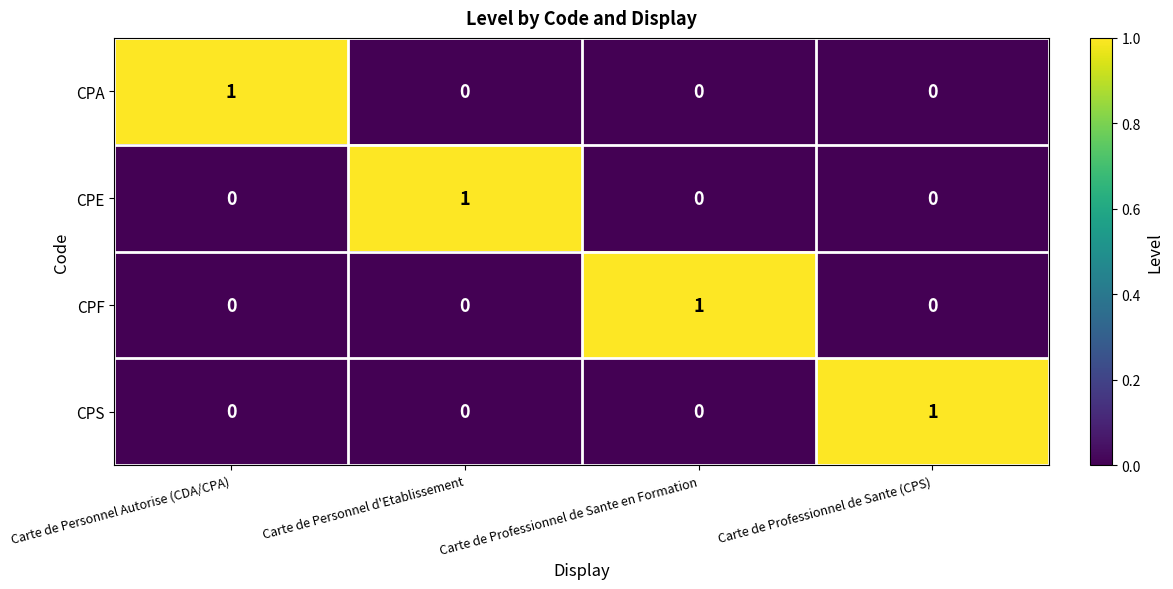

The value of CPE at Carte de Personnel Autorise (CDA/CPA) is 0. True or false?

True